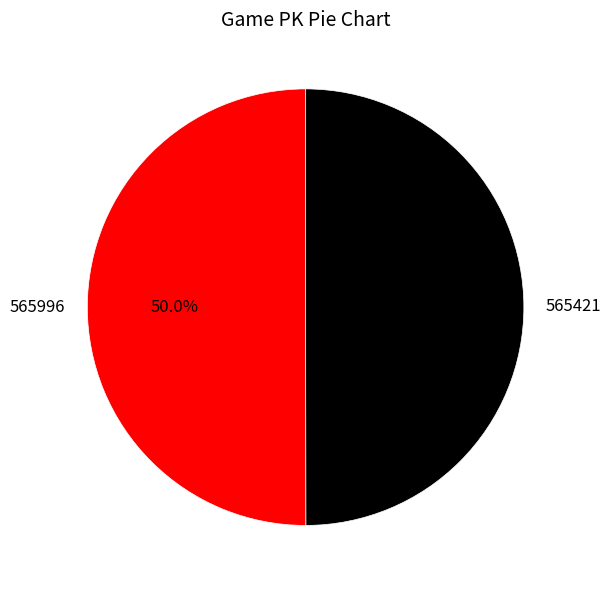

What percentage is the 565996 slice, to the nearest percent?

50%